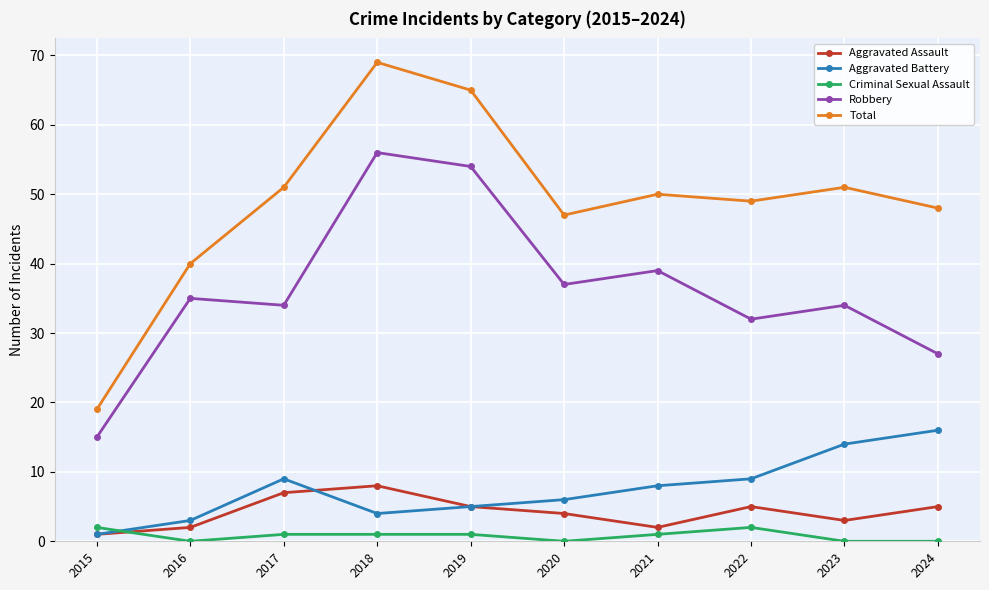

True or false: Robbery and Criminal Sexual Assault intersect in this chart.

False